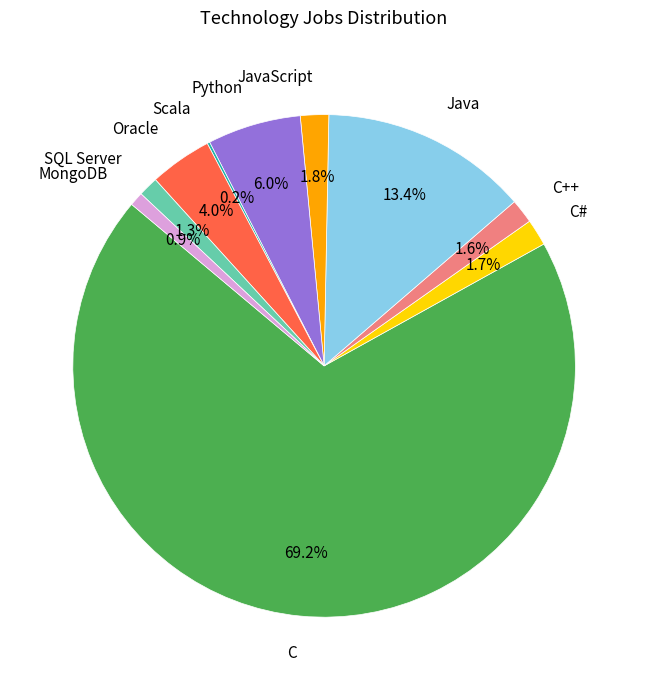

What percentage is the C++ slice, to the nearest percent?

2%